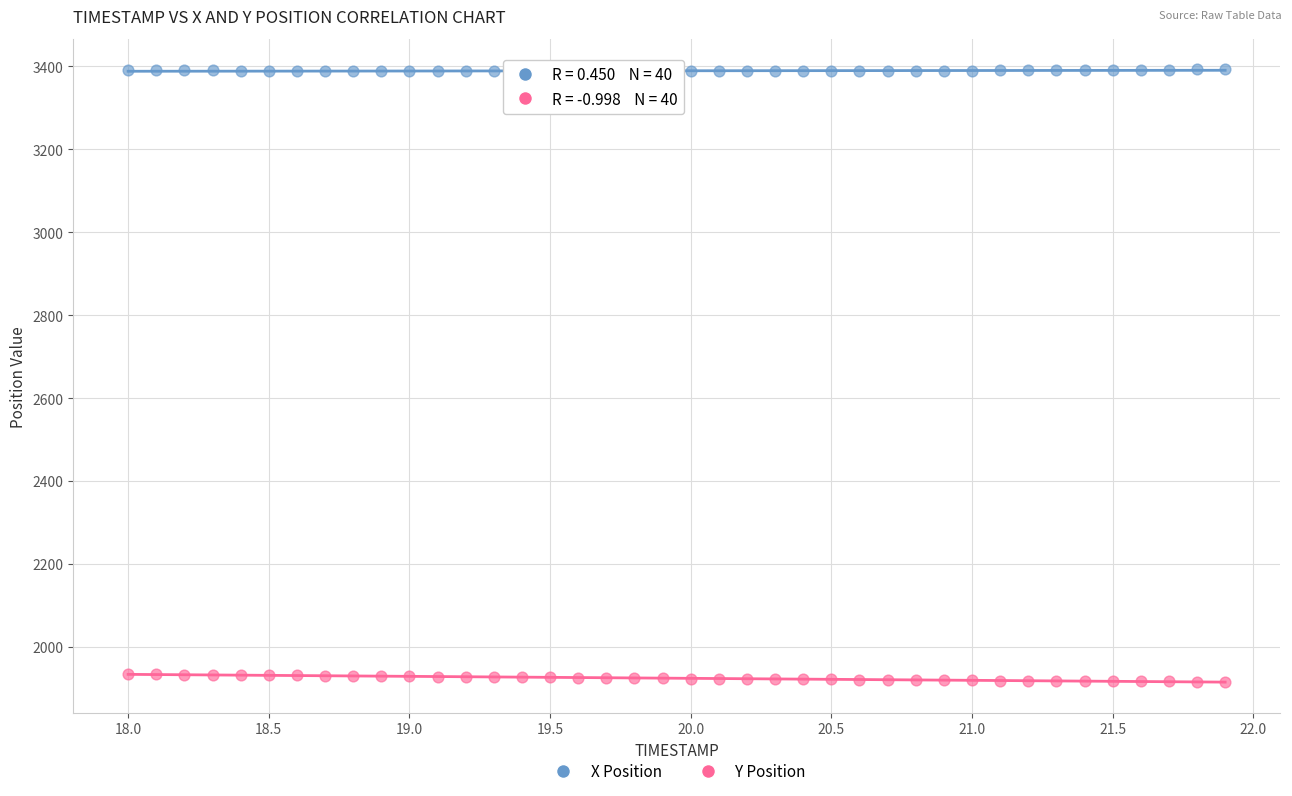

Which series contains the lowest Y value?

Y Position